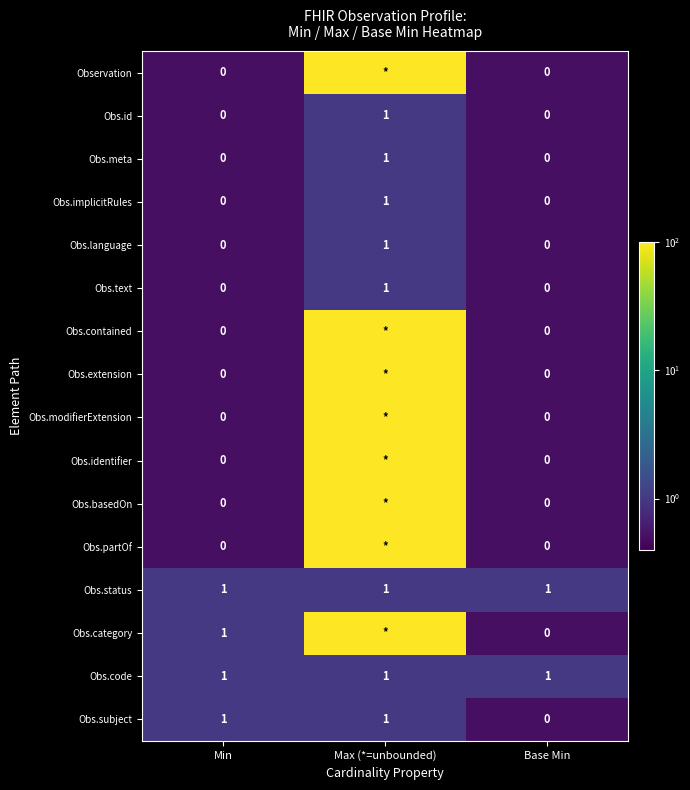

Which series has the largest total across all categories?

Obs.category